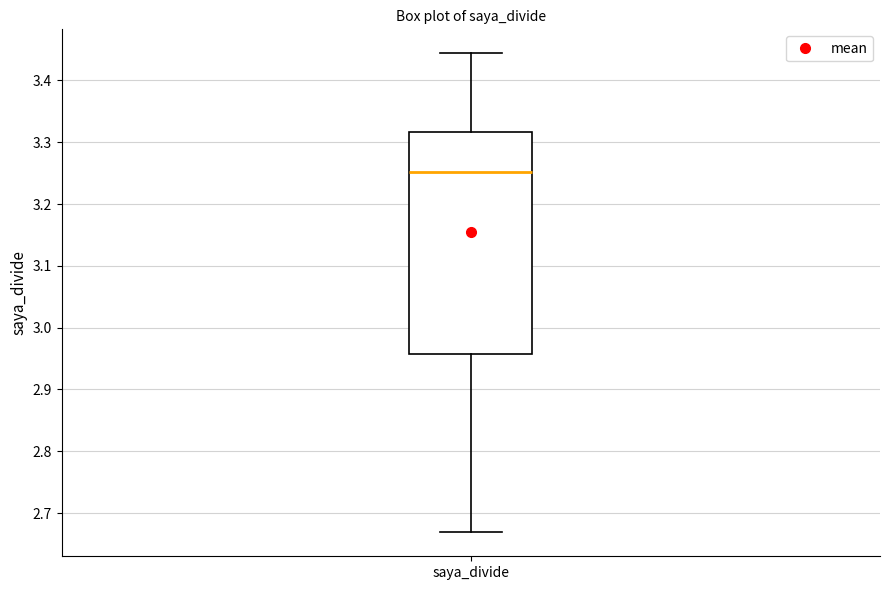

Where is the upper edge of the box for saya_divide on the y-axis? The values are not printed on the chart, so give them approximately, as read against the axis.

3.32